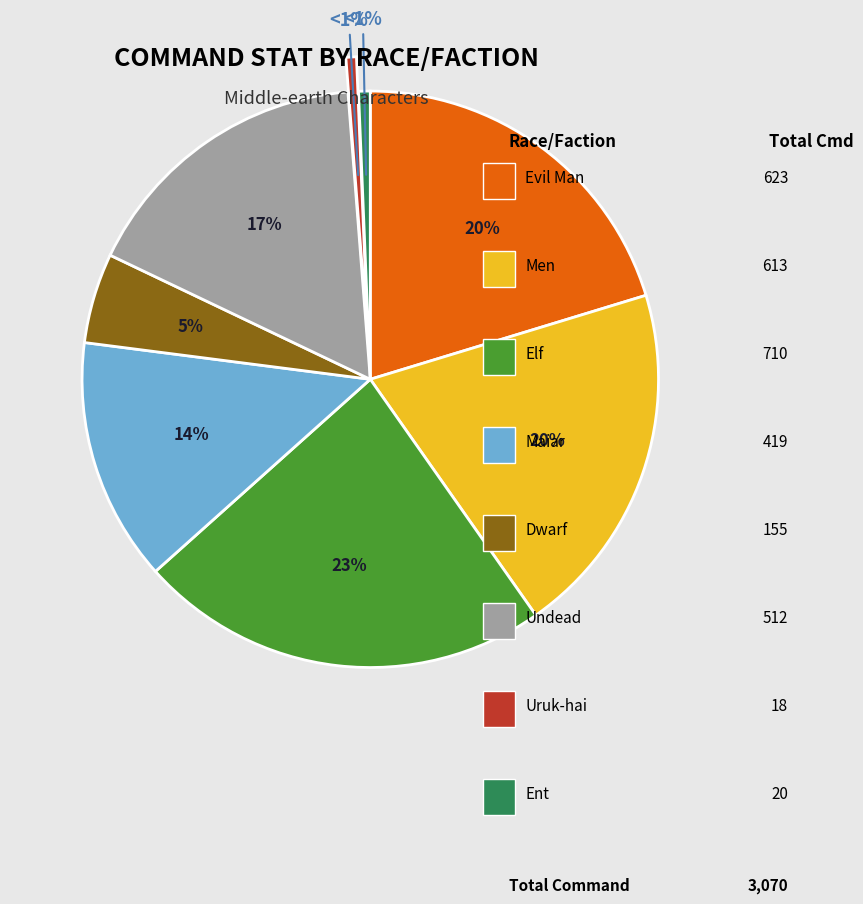

Is there a majority slice in this chart?

No